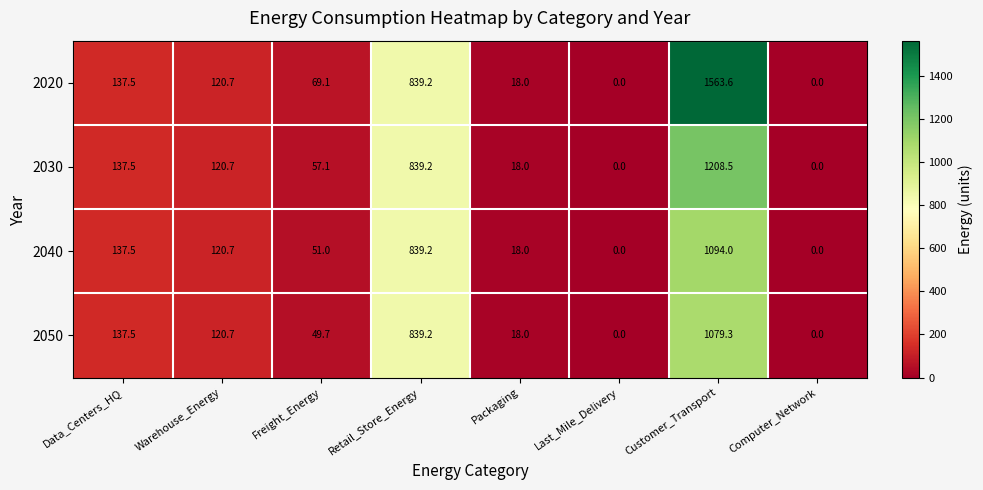

The value of 2030 at Customer_Transport is 1208.5. True or false?

True